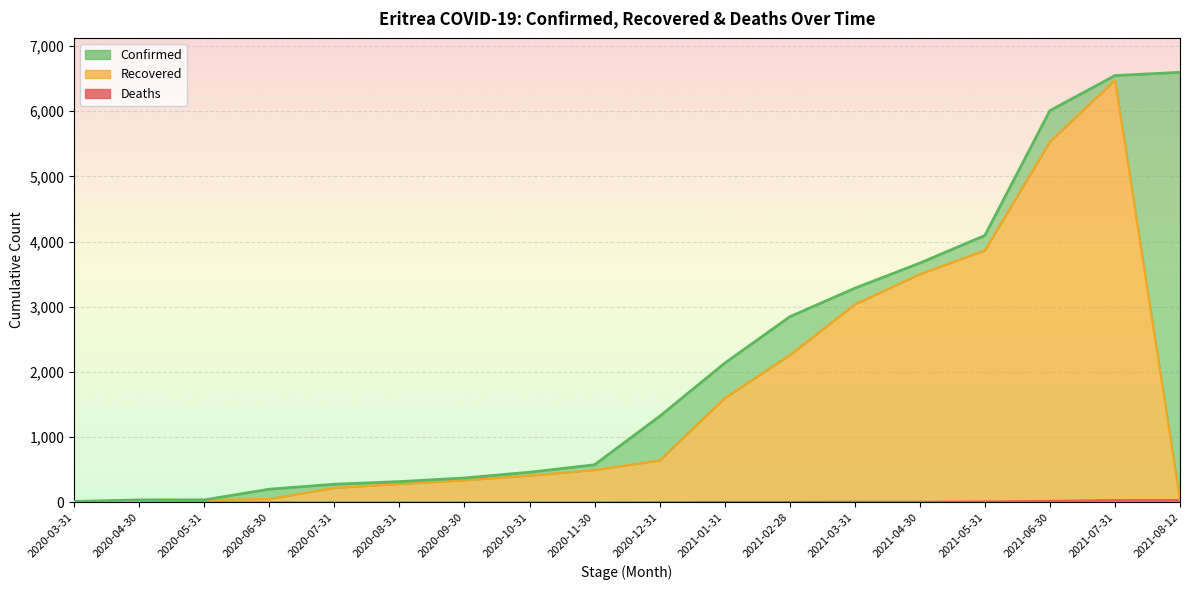

Reading left to right, what are all the values shown in this chart?

Confirmed: 2020-03-31=15	2020-04-30=39	2020-05-31=39	2020-06-30=203	2020-07-31=279	2020-08-31=319	2020-09-30=375	2020-10-31=463	2020-11-30=577	2020-12-31=1320	2021-01-31=2135	2021-02-28=2847	2021-03-31=3285	2021-04-30=3671	2021-05-31=4094	2021-06-30=6009	2021-07-31=6547	2021-08-12=6597
Recovered: 2020-03-31=0	2020-04-30=26	2020-05-31=39	2020-06-30=53	2020-07-31=225	2020-08-31=284	2020-09-30=341	2020-10-31=412	2020-11-30=498	2020-12-31=646	2021-01-31=1601	2021-02-28=2260	2021-03-31=3039	2021-04-30=3502	2021-05-31=3867	2021-06-30=5535	2021-07-31=6479	2021-08-12=36
Deaths: 2020-03-31=0	2020-04-30=0	2020-05-31=0	2020-06-30=0	2020-07-31=0	2020-08-31=0	2020-09-30=0	2020-10-31=0	2020-11-30=0	2020-12-31=3	2021-01-31=7	2021-02-28=7	2021-03-31=10	2021-04-30=10	2021-05-31=14	2021-06-30=23	2021-07-31=35	2021-08-12=36